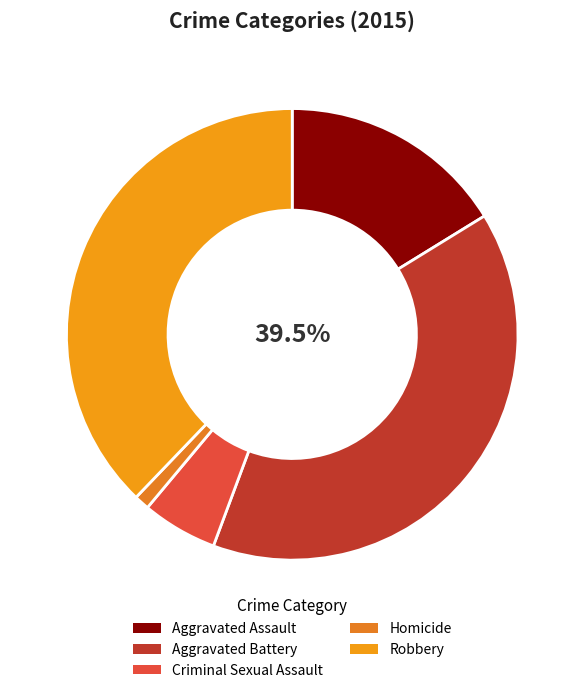

What percentage is the Criminal Sexual Assault slice, to the nearest percent?

5%